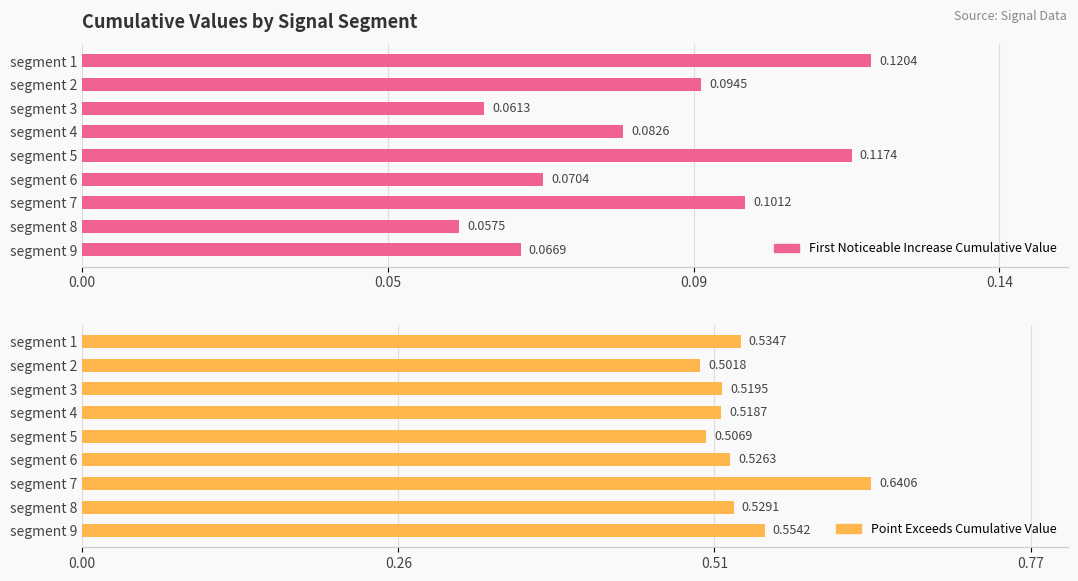

Rank the series by their maximum value, from highest to lowest.

Point_Exceeds_Cumulative_Value, First_Noticeable_Increase_Cumulative_Value